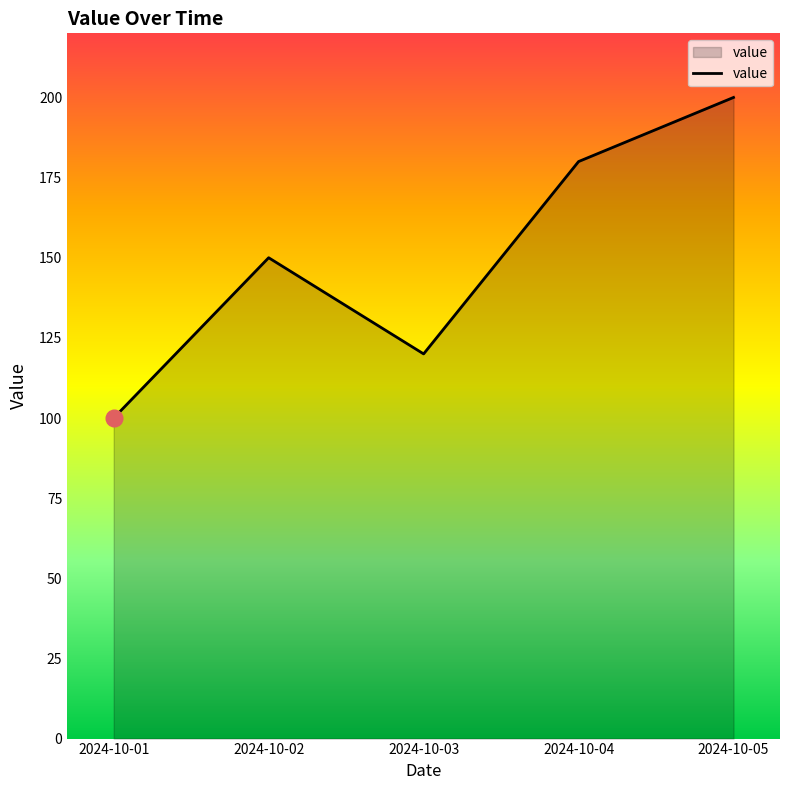

The chart shows a value of 67 at 2024-10-03. True or false?

False